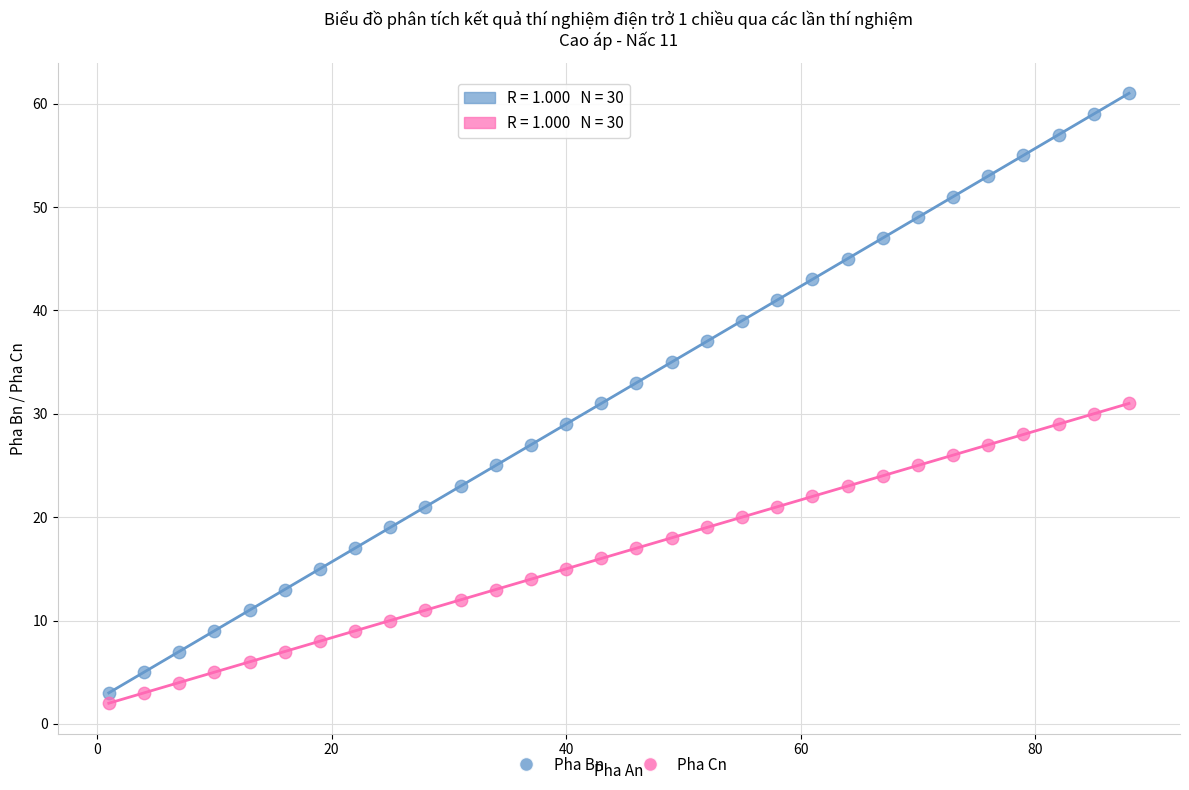

Across all data points, what is the range of Y values (max minus min)?

59